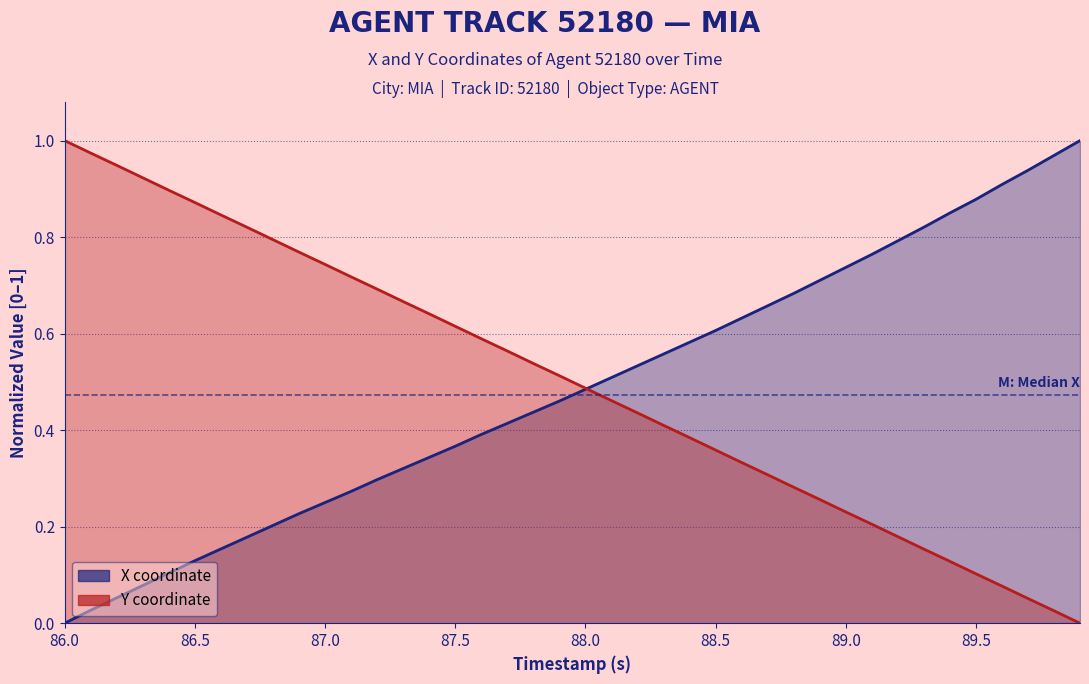

Is it true that X coordinate equals 0.1 at 16?

False